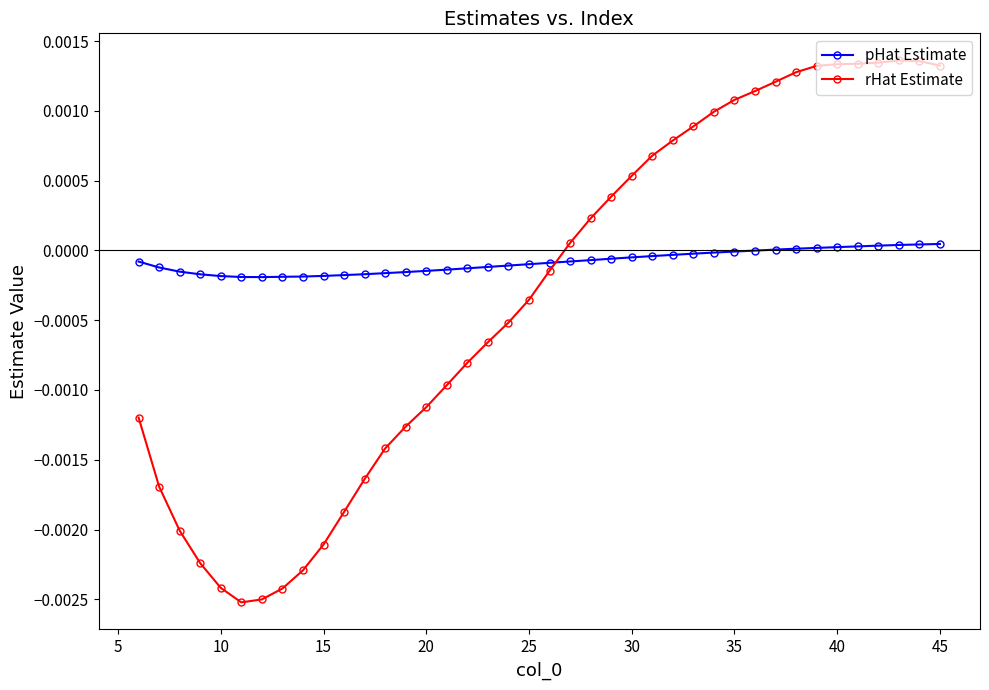

Which series has the largest range (max minus min)?

rHat Estimate